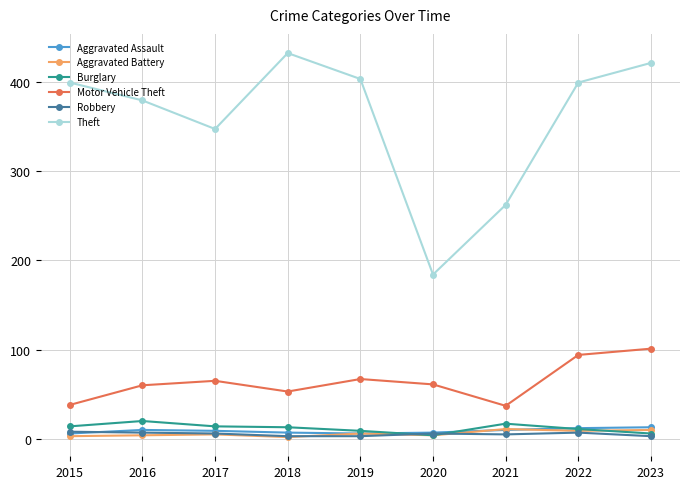

True or false: Motor Vehicle Theft has more than 1 points higher than both neighbors.

True